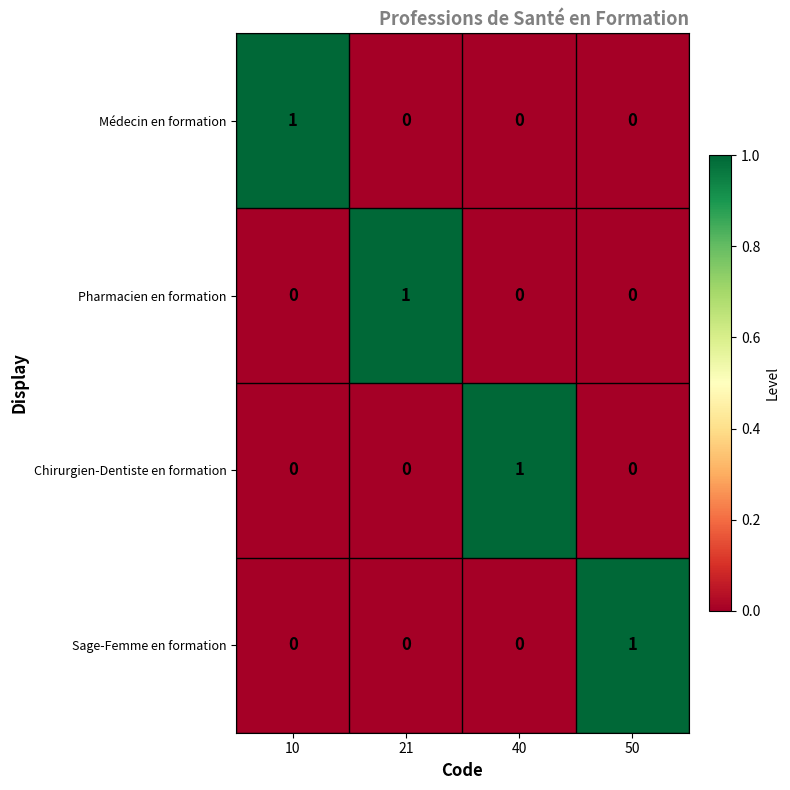

The value of Sage-Femme en formation at 21 is 1. True or false?

False